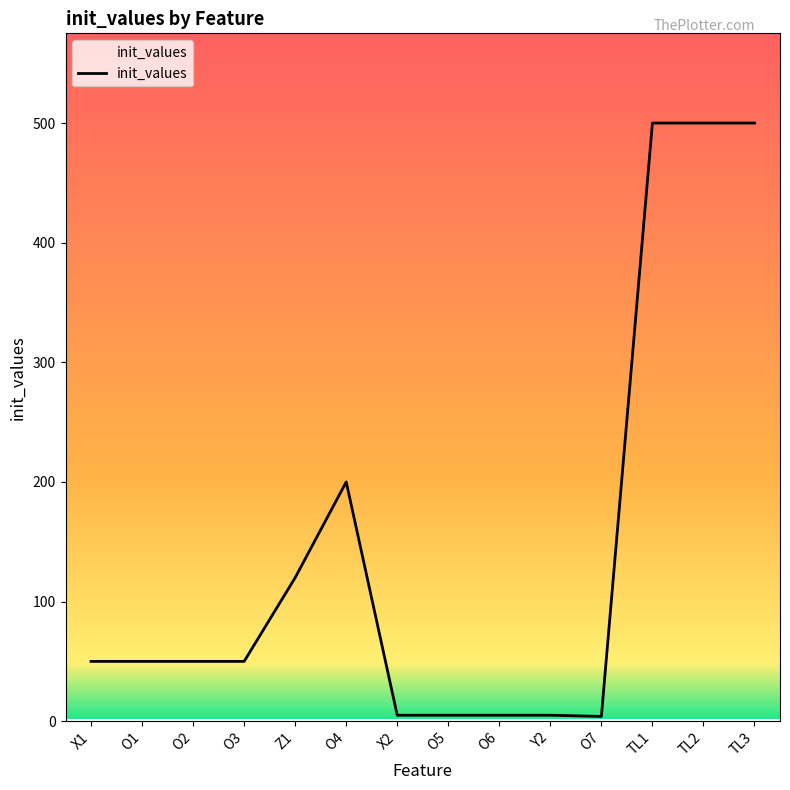

What is the difference between the maximum and minimum values?

496